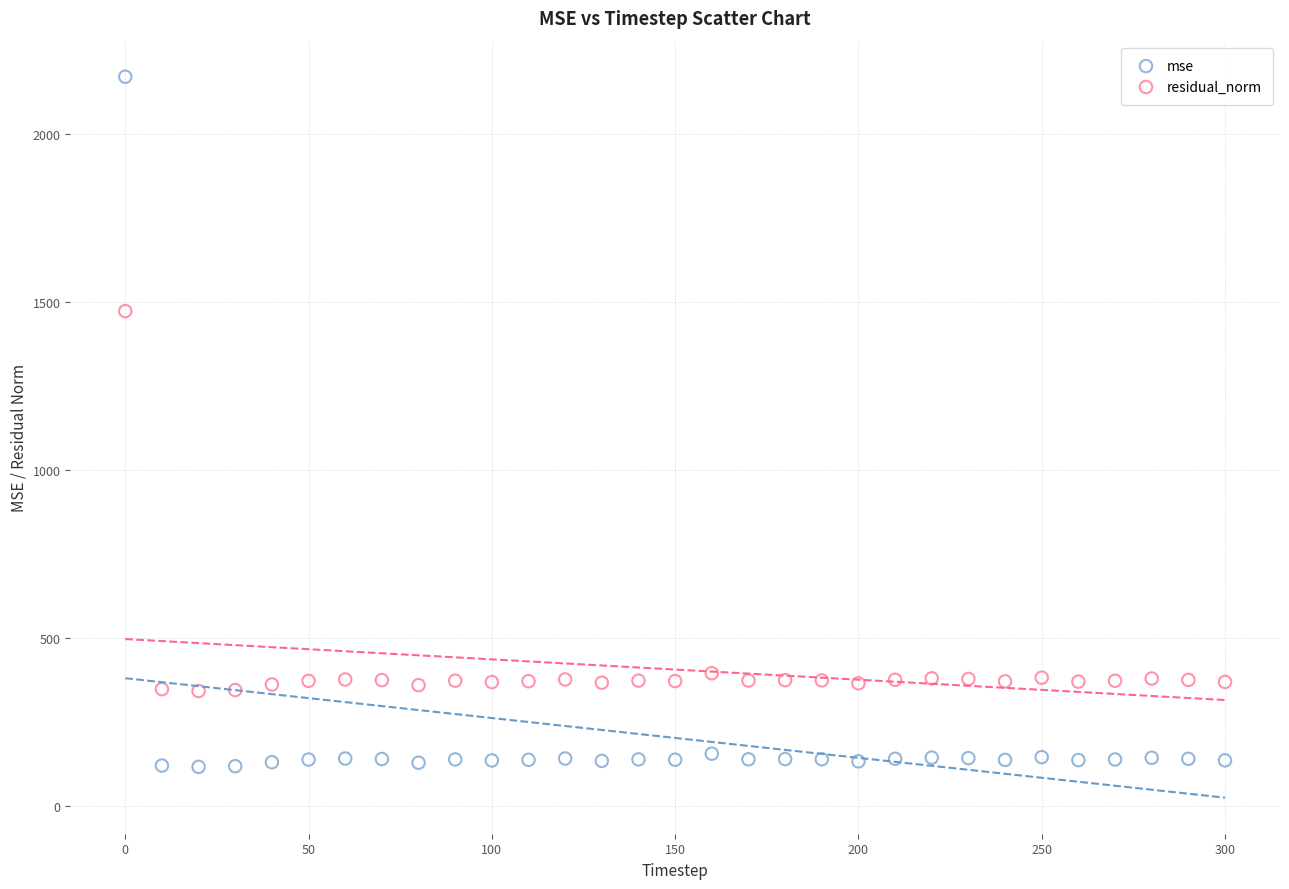

Which series reaches the minimum Y coordinate?

mse